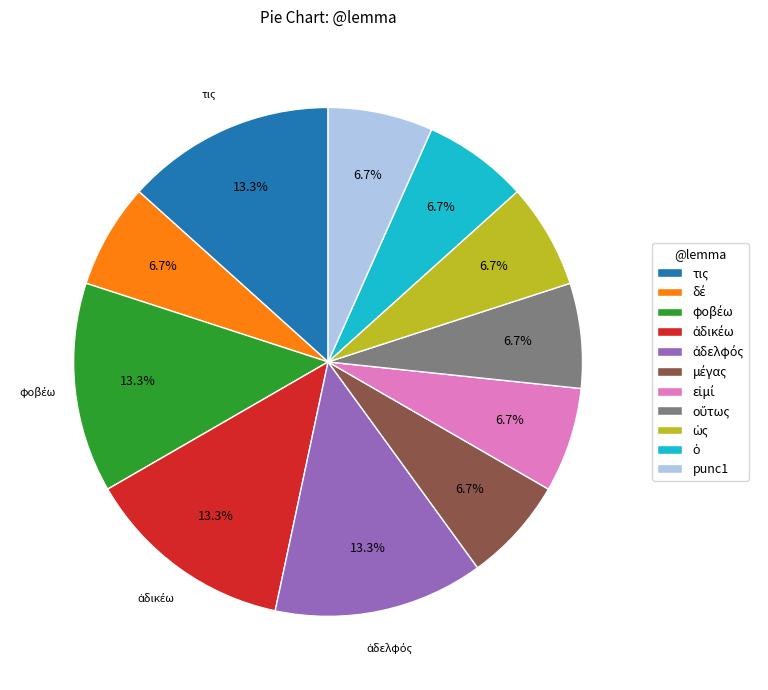

Is there a majority slice in this chart?

No